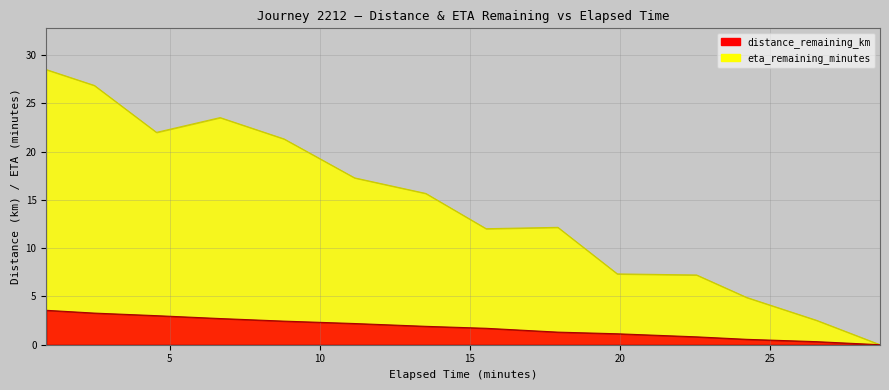

At 28.66, list the series in order from smallest to largest.

distance_remaining_km, eta_remaining_minutes